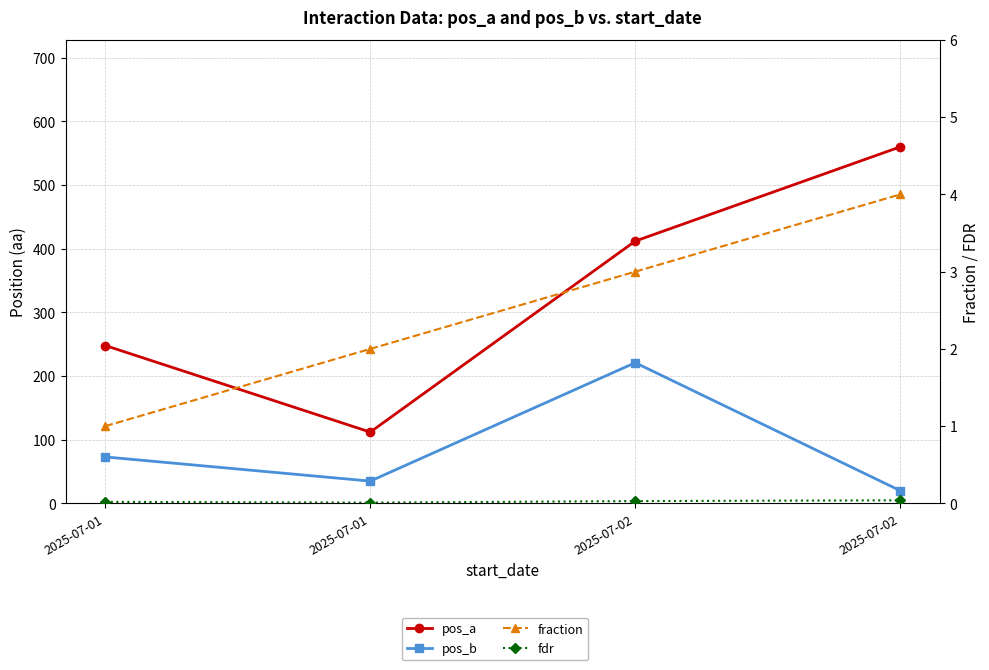

Reading left to right, transcribe all the data shown in this chart.

pos_a: 248.0	112.0	412.0	560.0
pos_b: 73.0	35.0	221.0	20.0
fraction: 1.0	2.0	3.0	4.0
fdr: 0.0	0.0	0.0	0.0